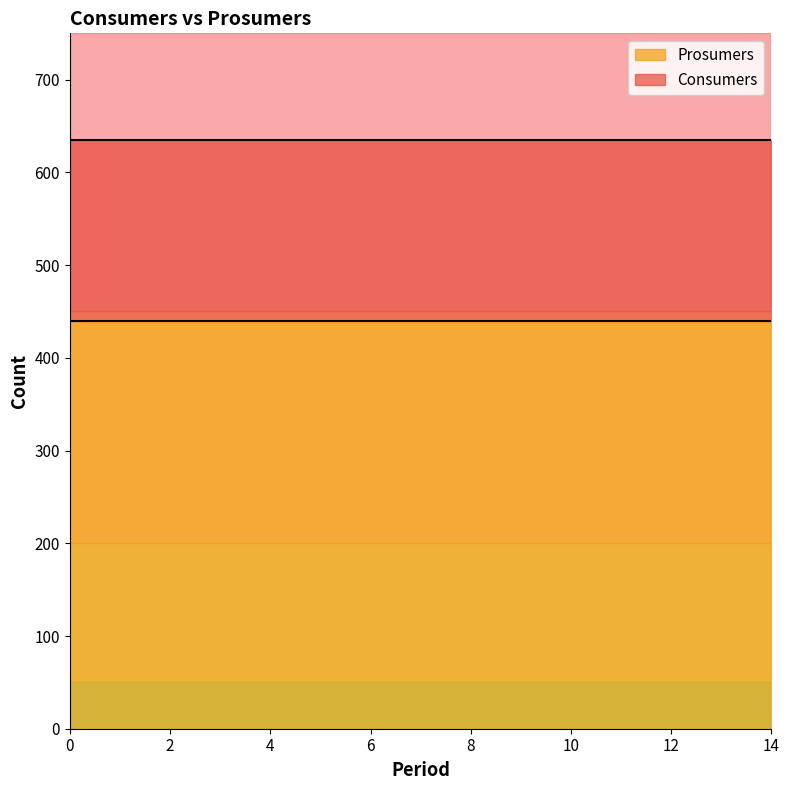

Is it true that Prosumers equals 440 at 1?

True